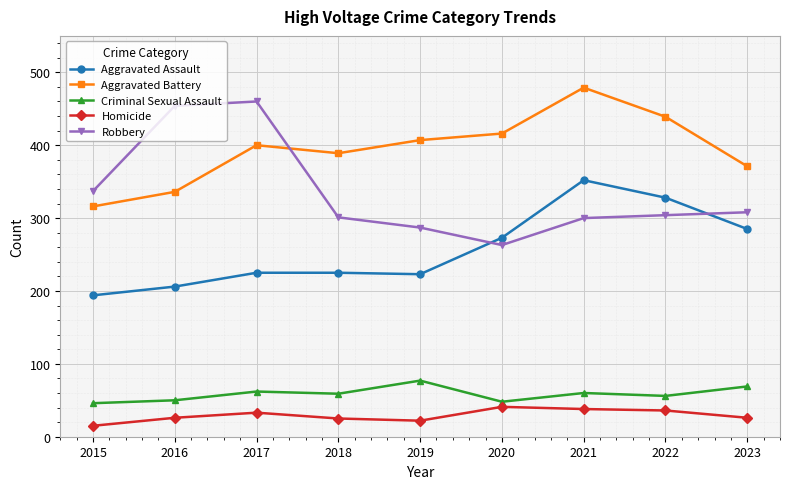

What is the difference between the highest and lowest values at 2017?

427